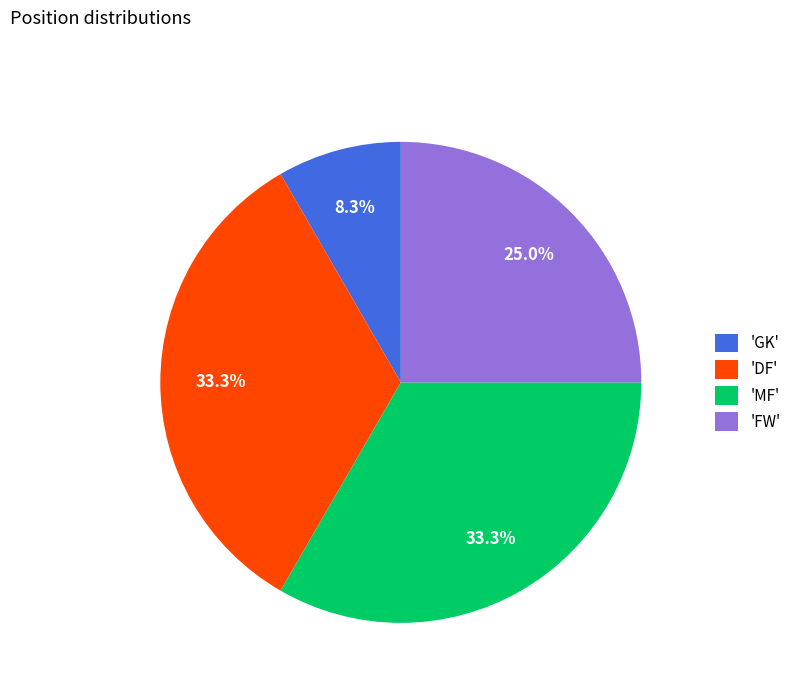

Does 'DF' account for over 50% of the chart?

No